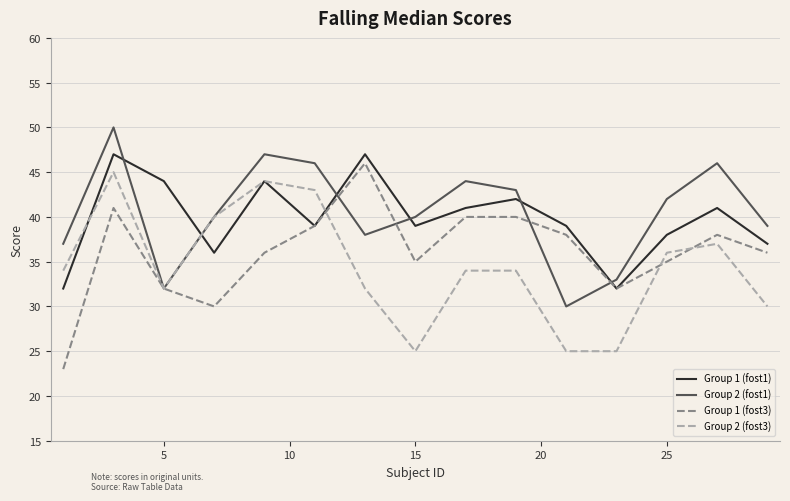

What is the minimum value for Group 1 (fost1)?

32